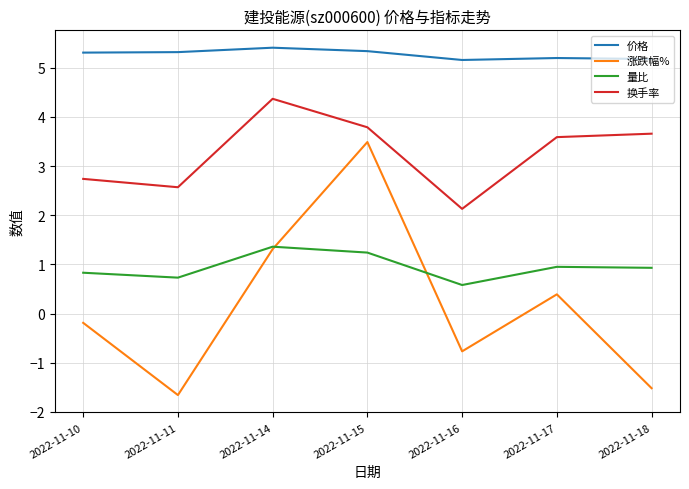

Which series has the largest total across all categories?

价格